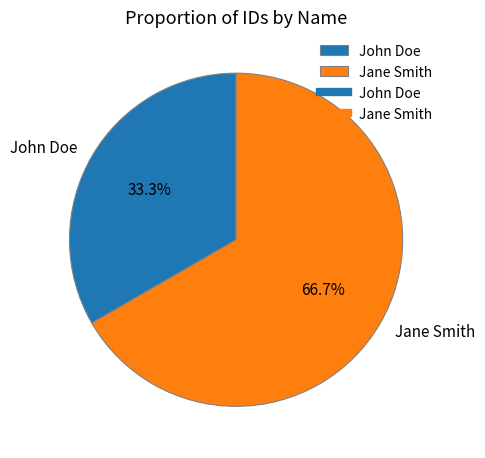

What percentage is the John Doe slice, to the nearest percent?

33%